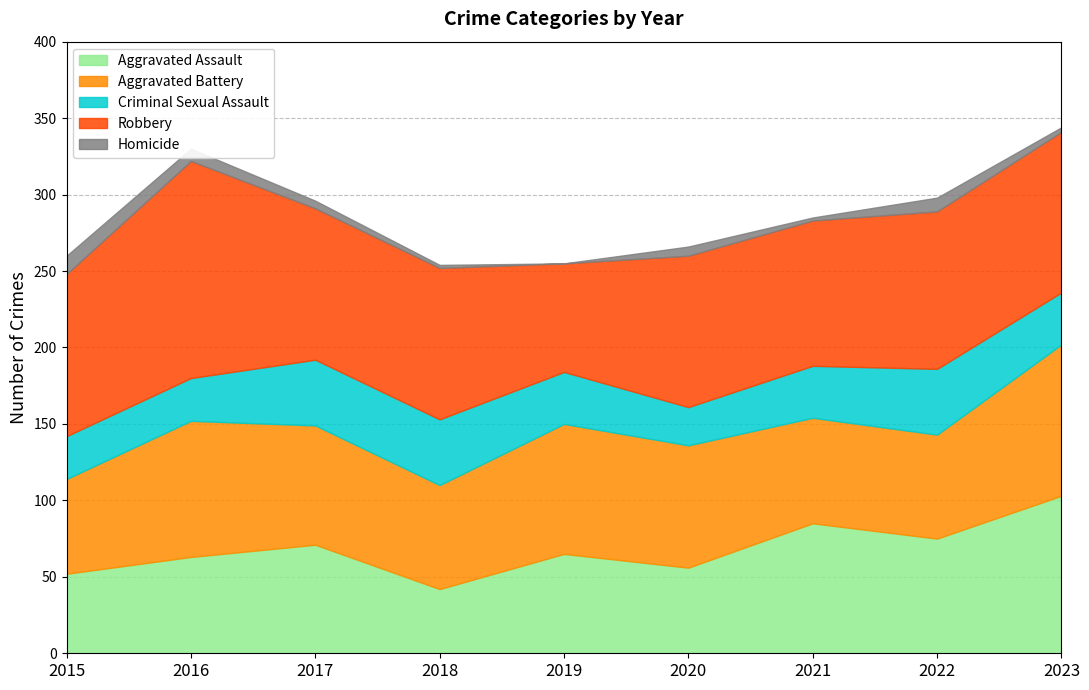

The value of Aggravated Assault at 2021 is 85. True or false?

True